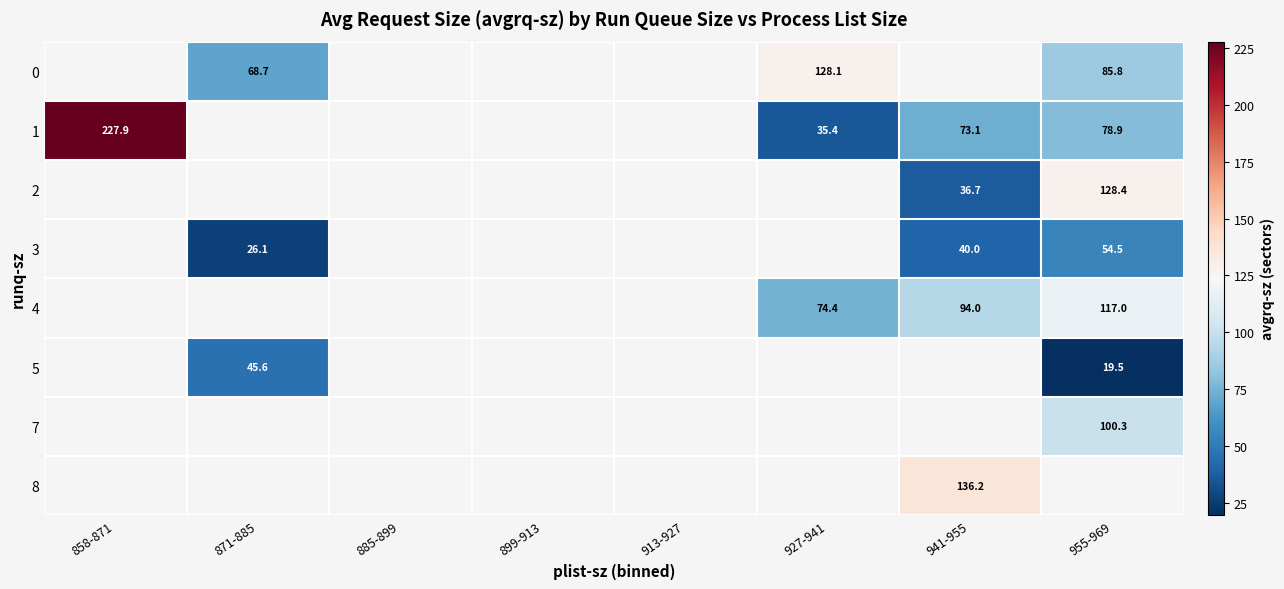

How many categories are shown in the chart?

8